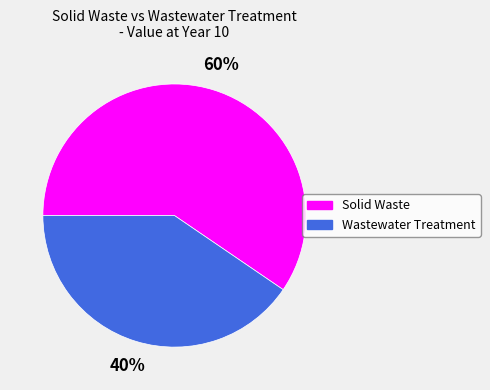

Between Wastewater Treatment and Solid Waste, which is larger?

Solid Waste